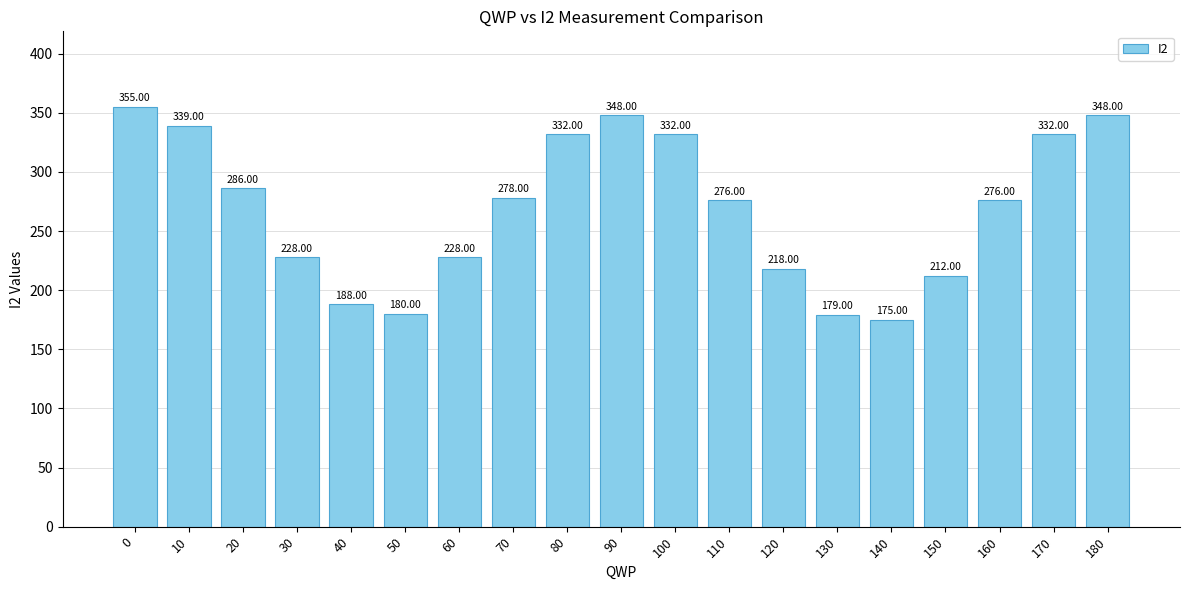

What is the difference between the maximum and minimum values?

180